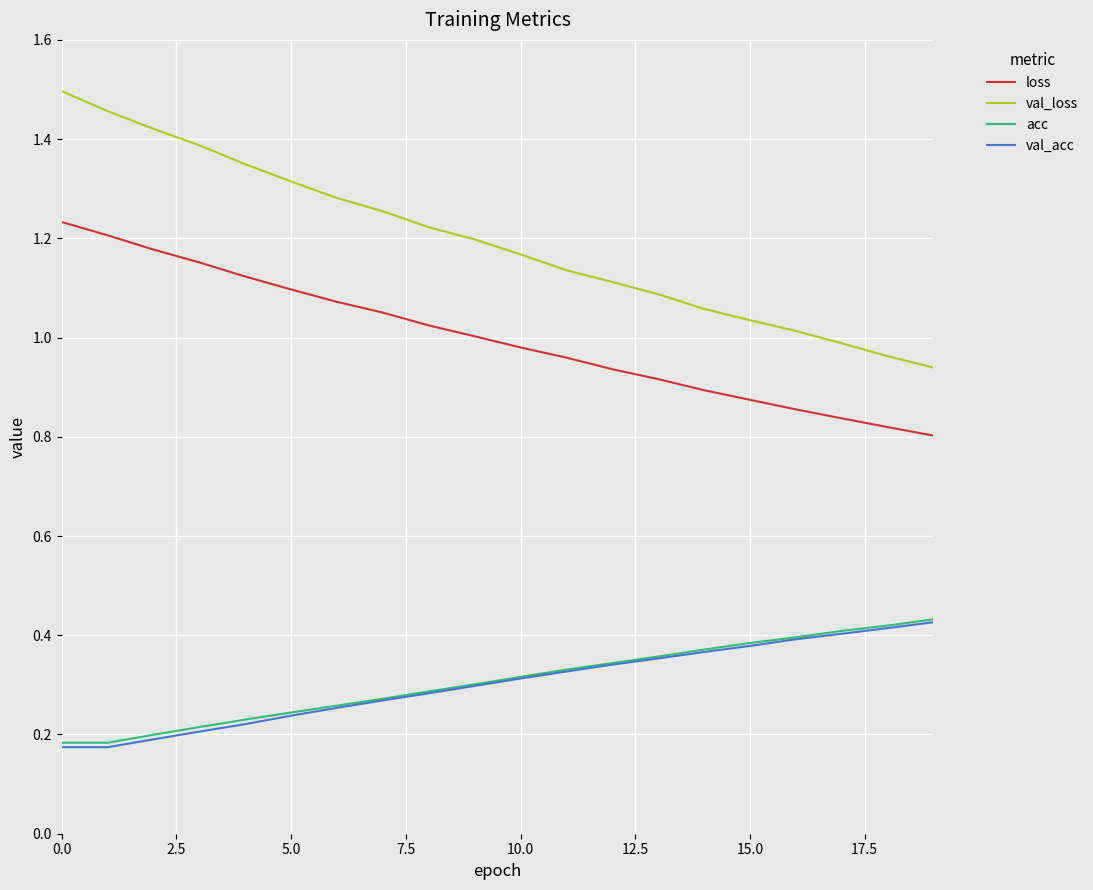

True or false: loss and acc cross at least once.

False